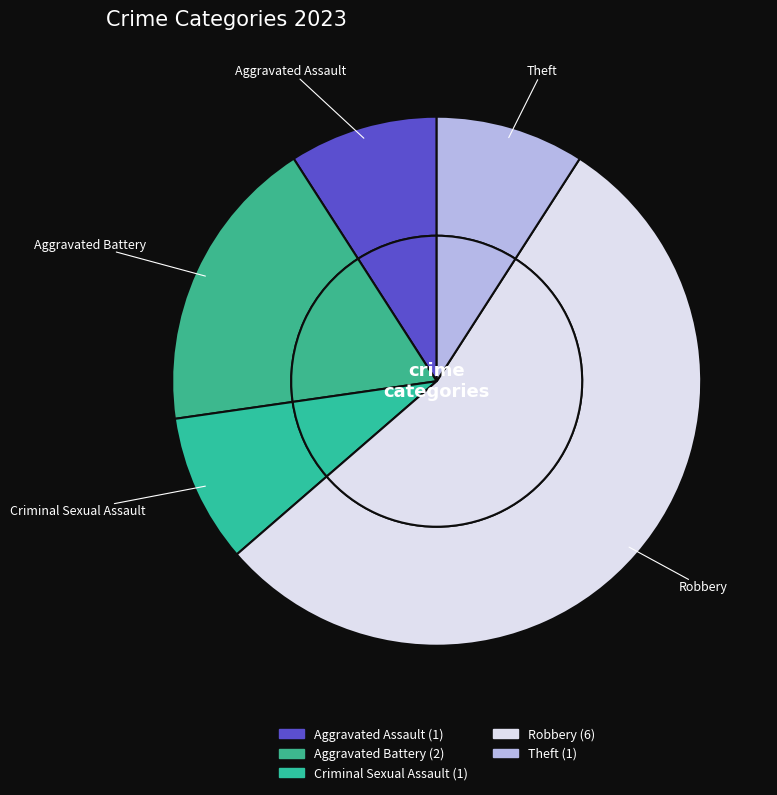

Does Robbery account for over 50% of the chart?

Yes